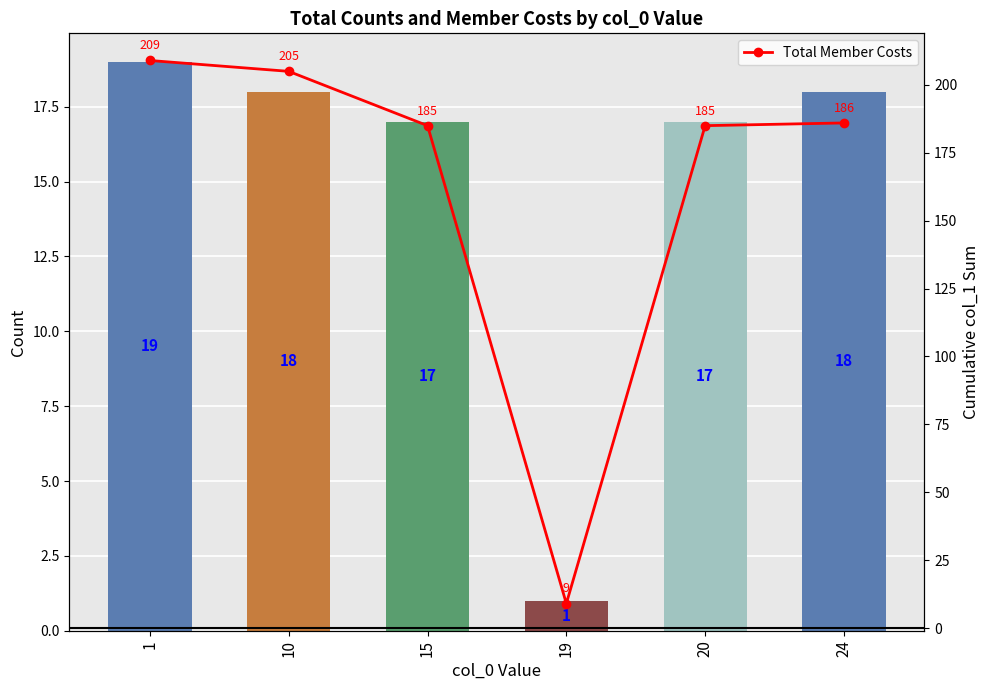

What is the difference between the second highest and second lowest values in the Count series?

1